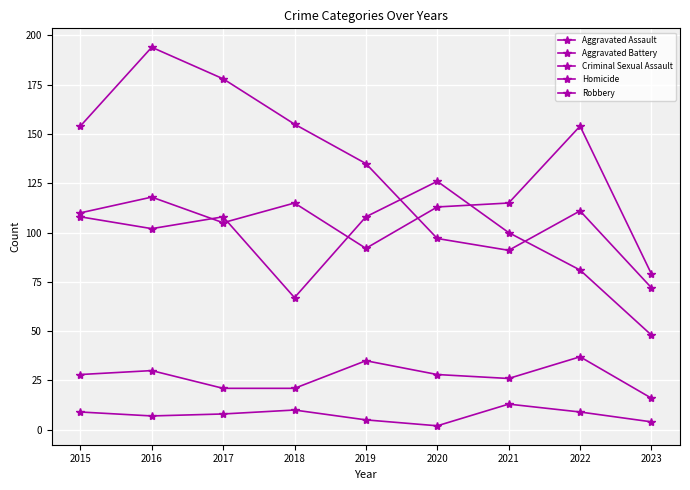

What is the total value across all series at 2015?

409